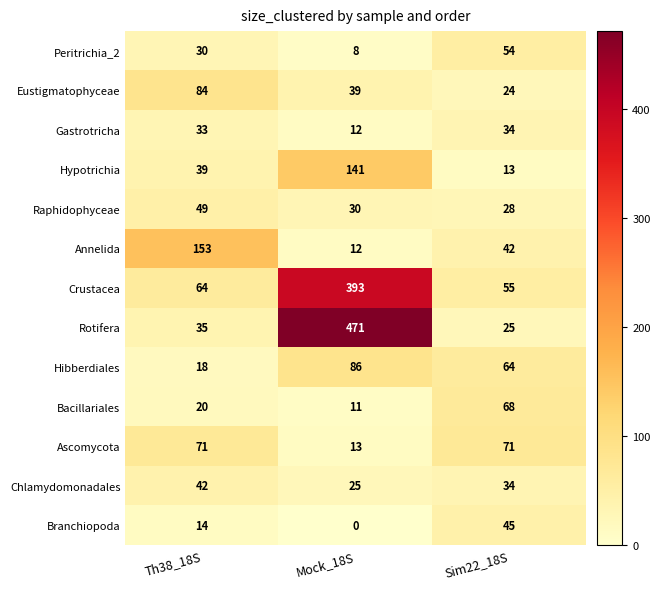

Rank the series at Th38_18S from highest to lowest value.

Annelida, Eustigmatophyceae, Ascomycota, Crustacea, Raphidophyceae, Chlamydomonadales, Hypotrichia, Rotifera, Gastrotricha, Peritrichia_2, Bacillariales, Hibberdiales, Branchiopoda